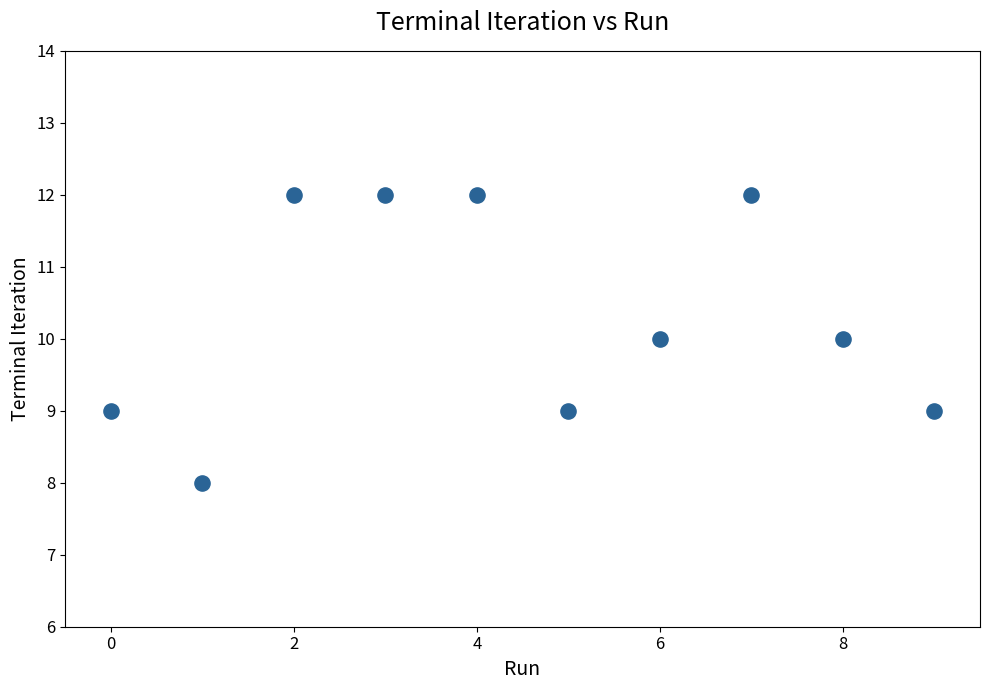

What is the range of Y values (max minus min)?

4